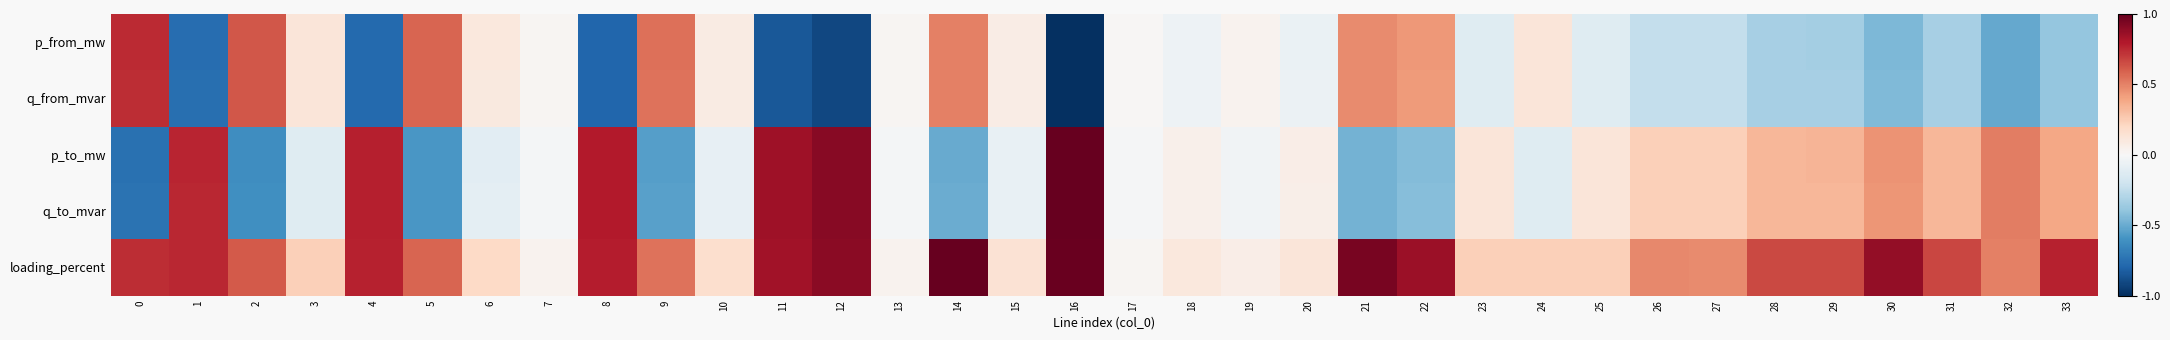

Which series changed the most between 25 and 31?

loading_percent